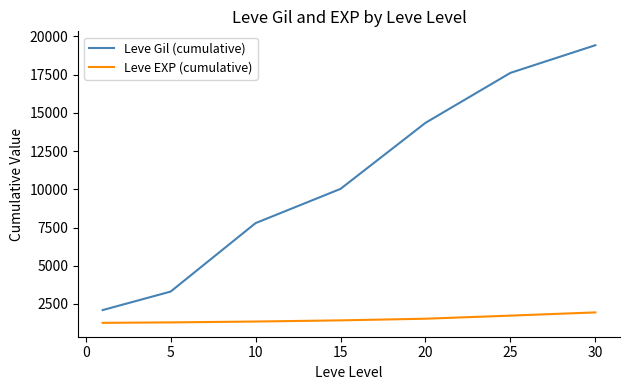

What is the greatest value displayed?

19429